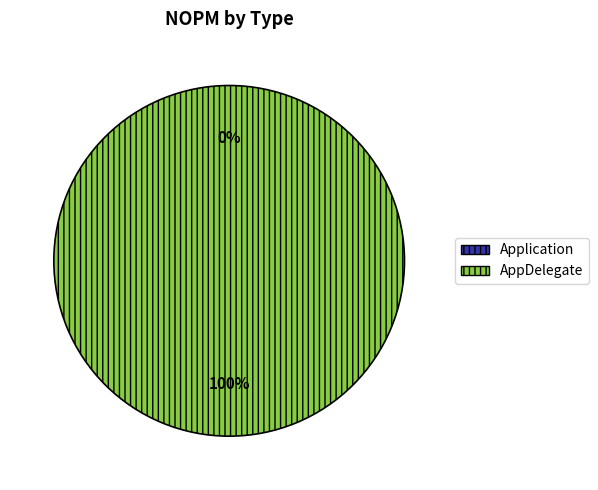

Do Application and AppDelegate together represent more than half of the pie?

Yes